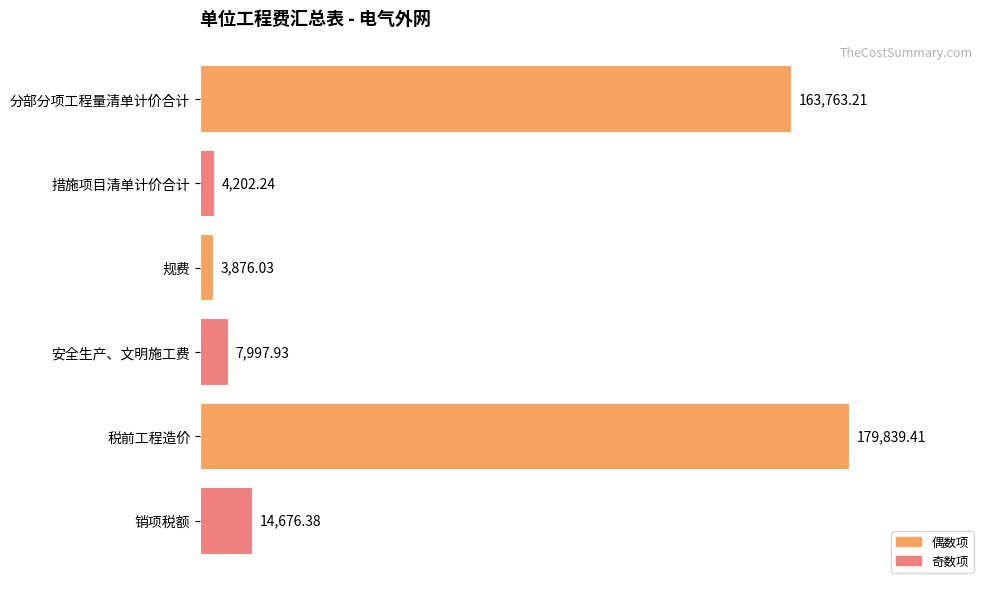

At which category does the chart reach its peak across all series?

税前工程造价